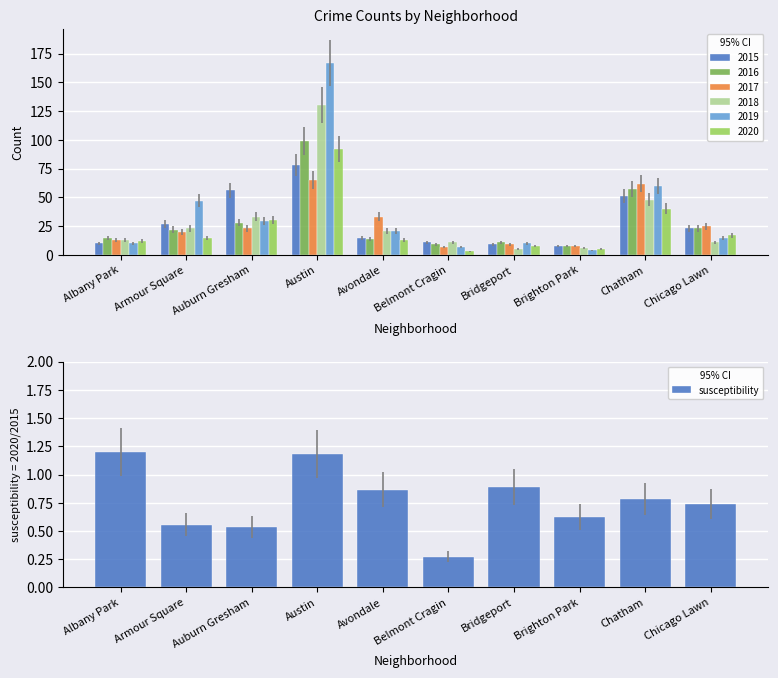

What is the greatest value displayed?

167